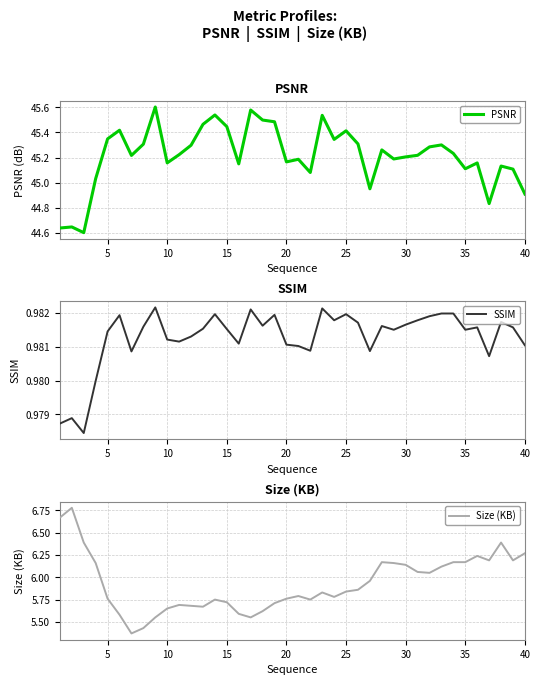

Is the value of PSNR at 35 greater than the value of Size (KB) at 35?

Yes